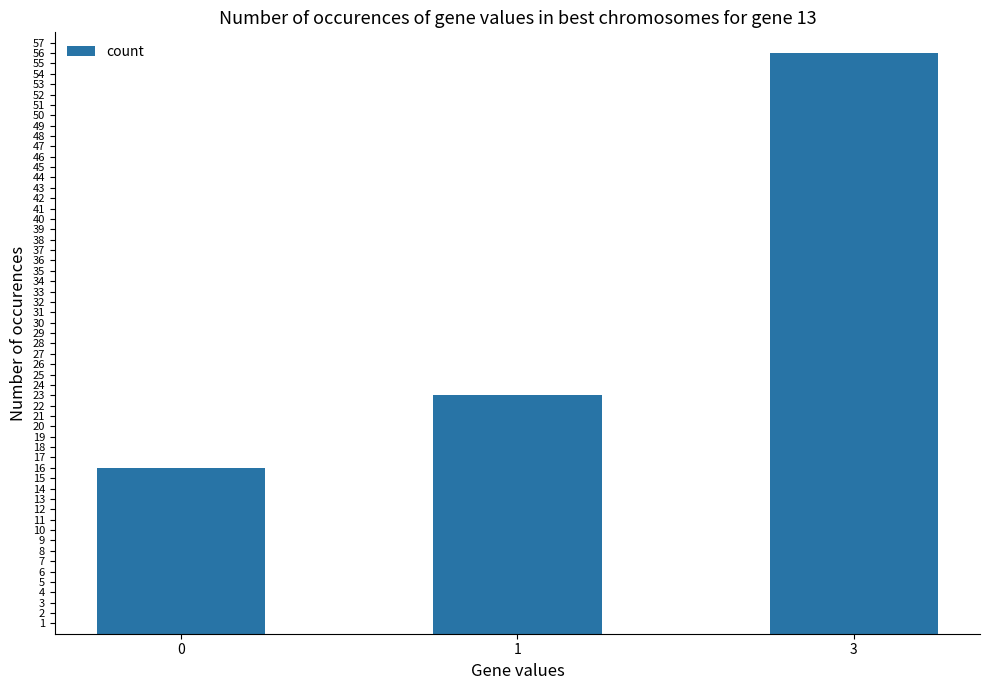

What is the minimum value shown in the chart?

16